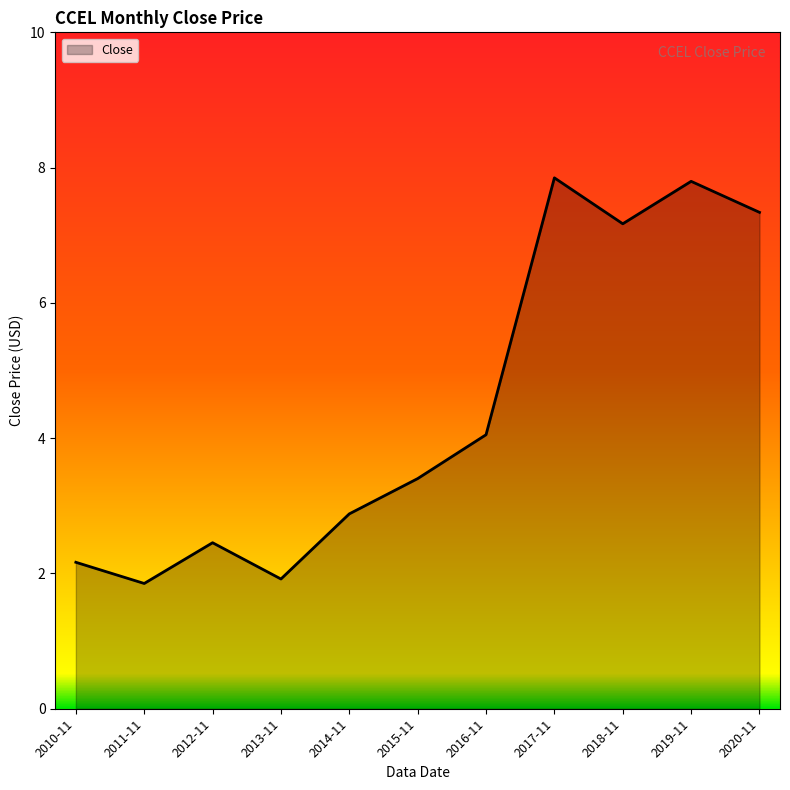

Approximately how many times larger is the value at 2017-11 compared to 2020-11?

1.1